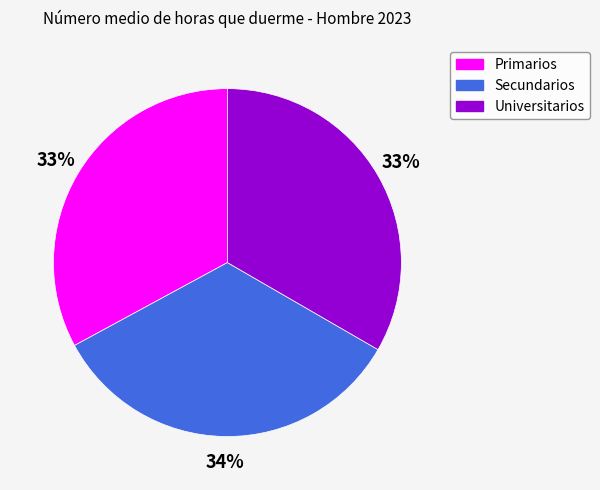

How many slices are in this pie chart?

3